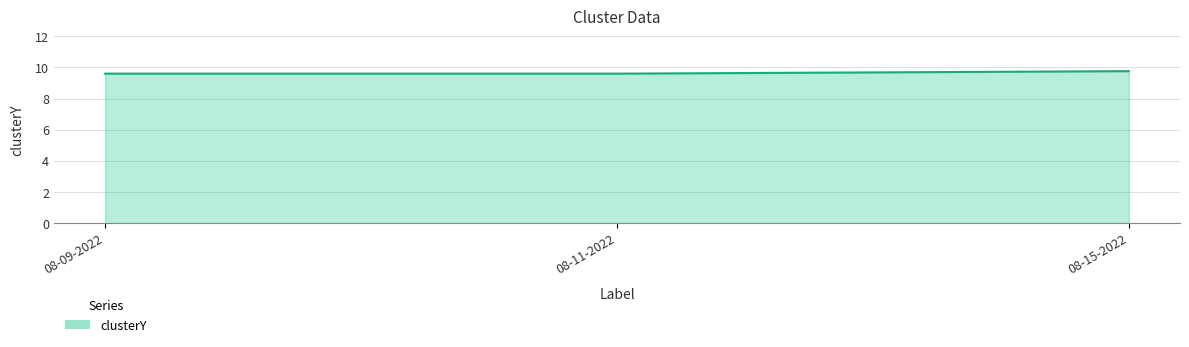

What is the difference between the maximum and minimum values?

0.2